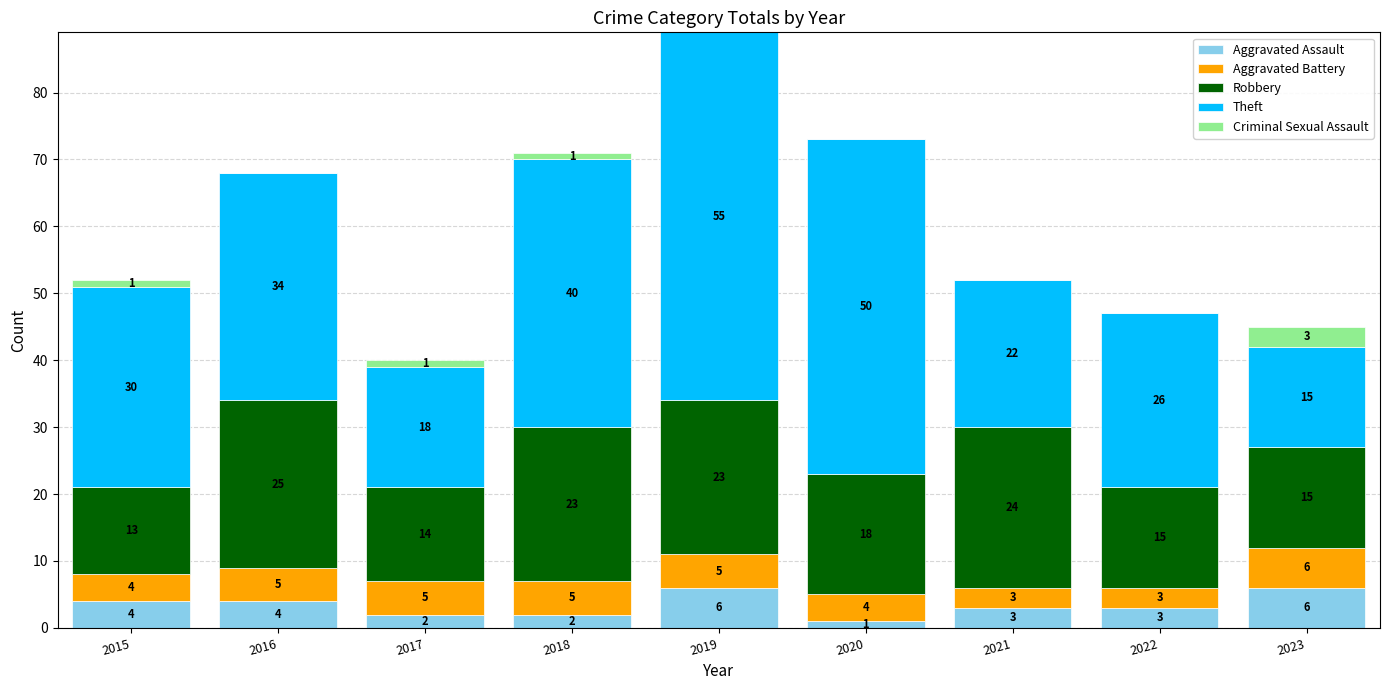

At which category is the sum across all series the highest?

2019